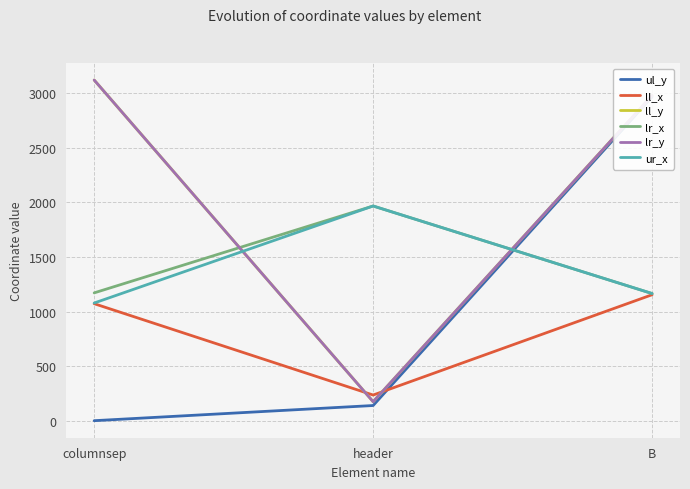

At how many categories does at least one series exceed 1090?

3